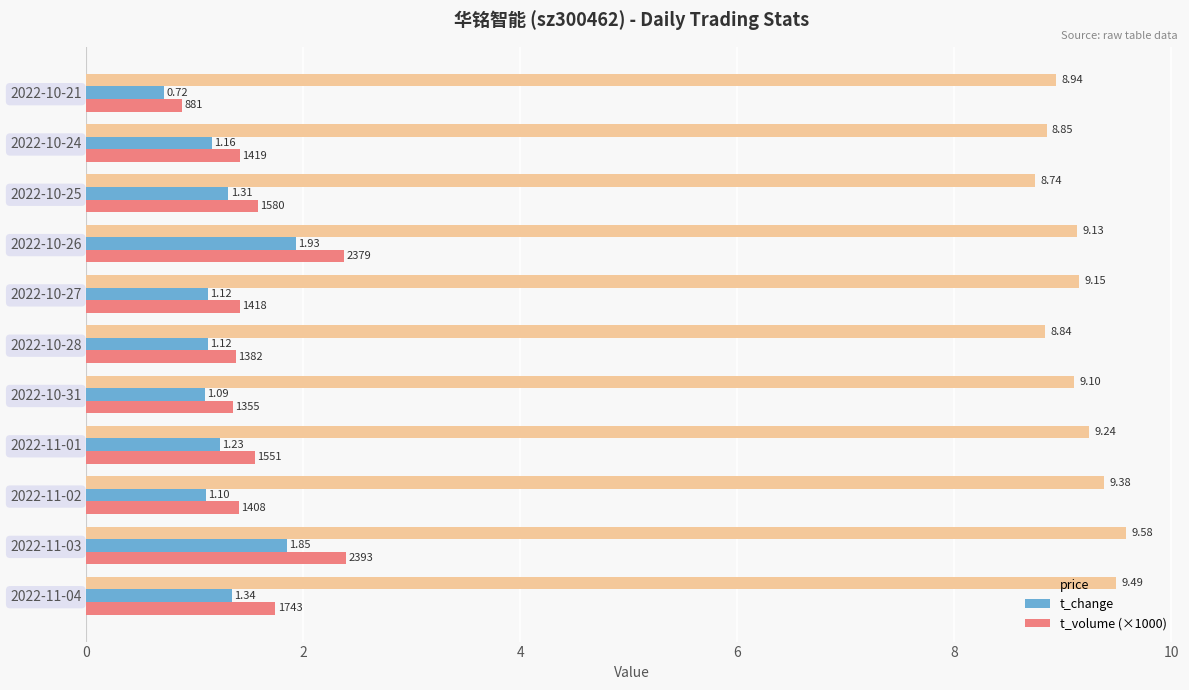

Which series has the largest range (max minus min)?

t_volume (×1000)